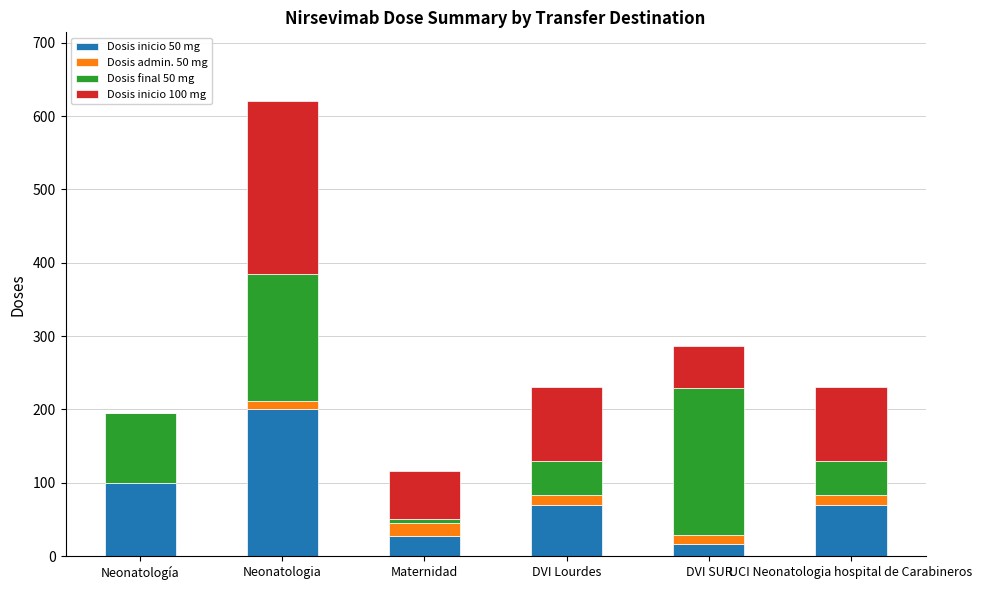

Reading left to right, transcribe the values for Dosis inicio 50 mg.

Neonatología=100	Neonatologia=200	Maternidad=28	DVI Lourdes=70	DVI SUR=17	UCI Neonatologia hospital de Carabineros=70